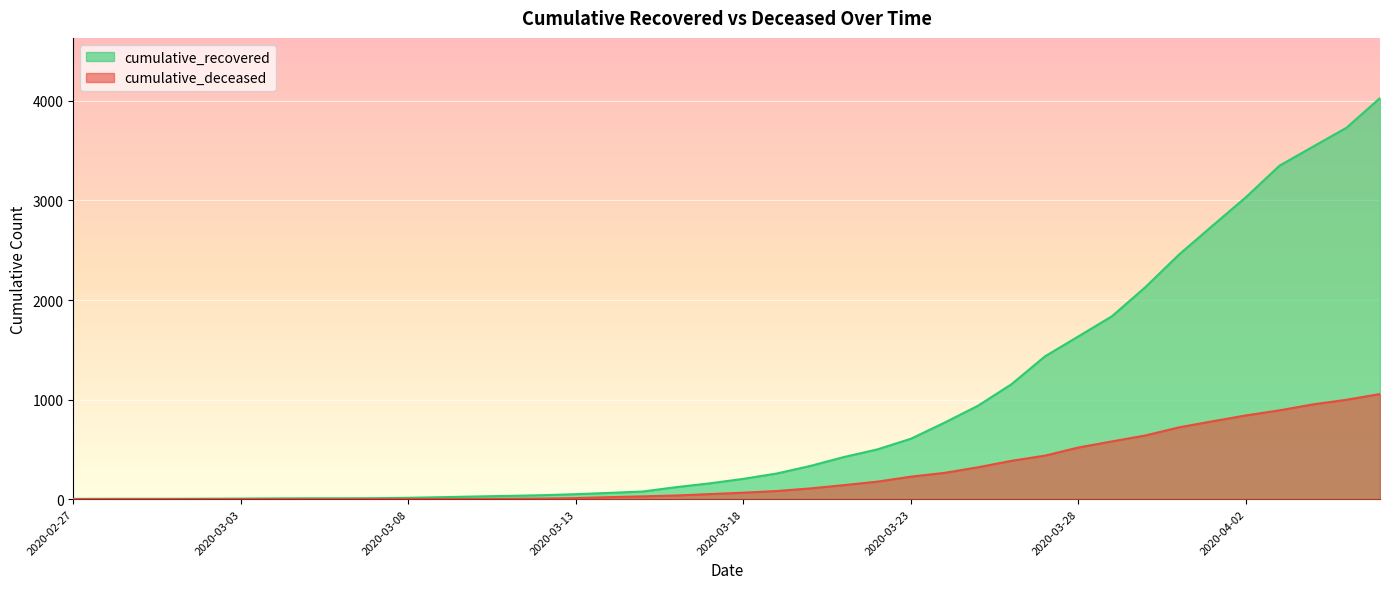

What are all the series names shown in the legend?

cumulative_recovered, cumulative_deceased